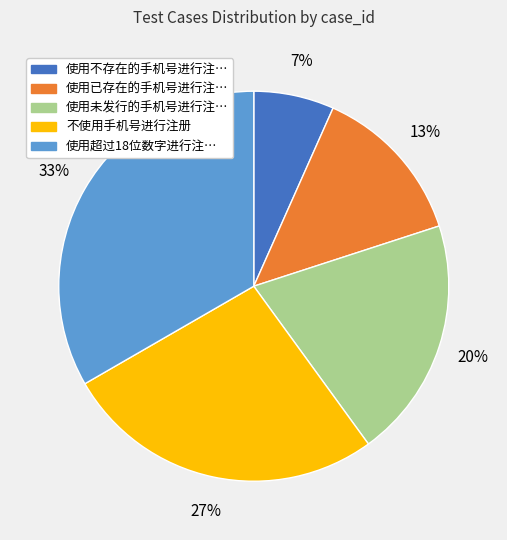

How many segments does this pie chart have?

5